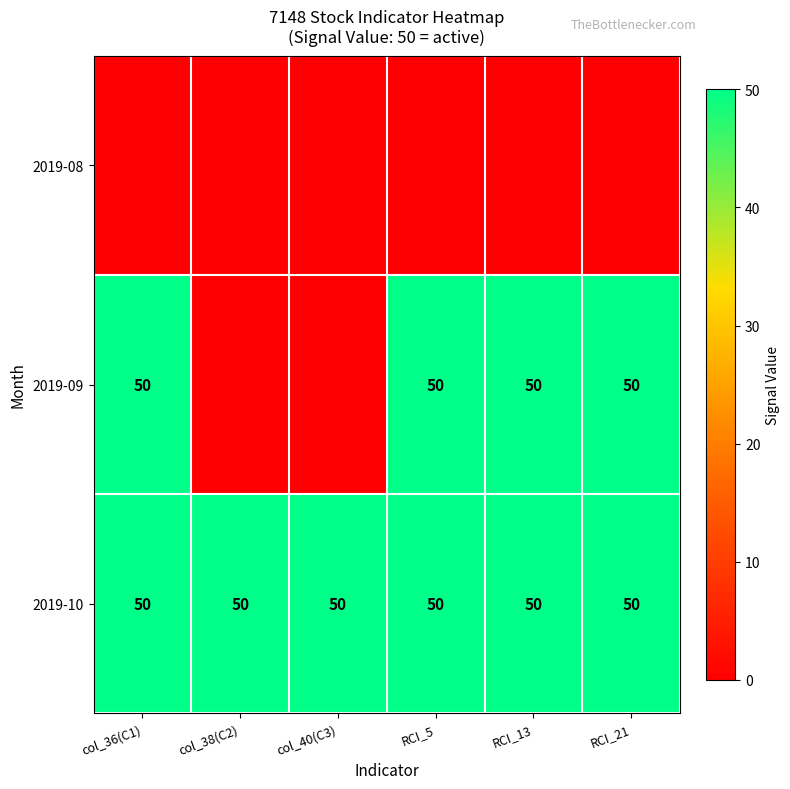

What is the average value of the 2019-10 series?

50